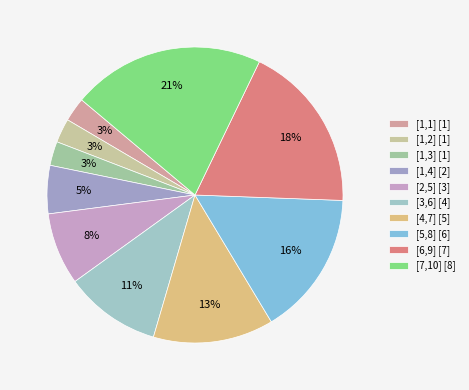

To the nearest percent, what portion does [5,8] represent?

16%